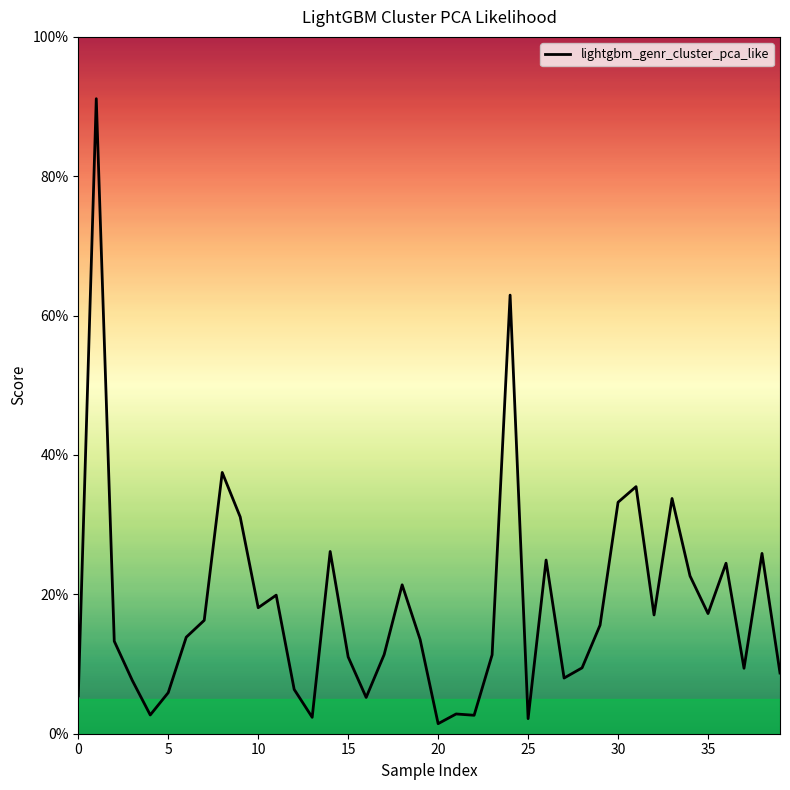

What is the maximum value shown in the chart?

91.1